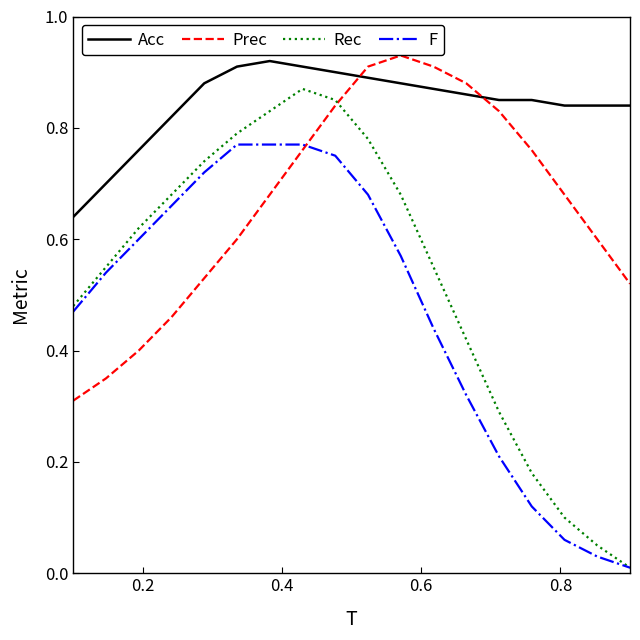

True or false: Prec has more than 1 points higher than both neighbors.

False